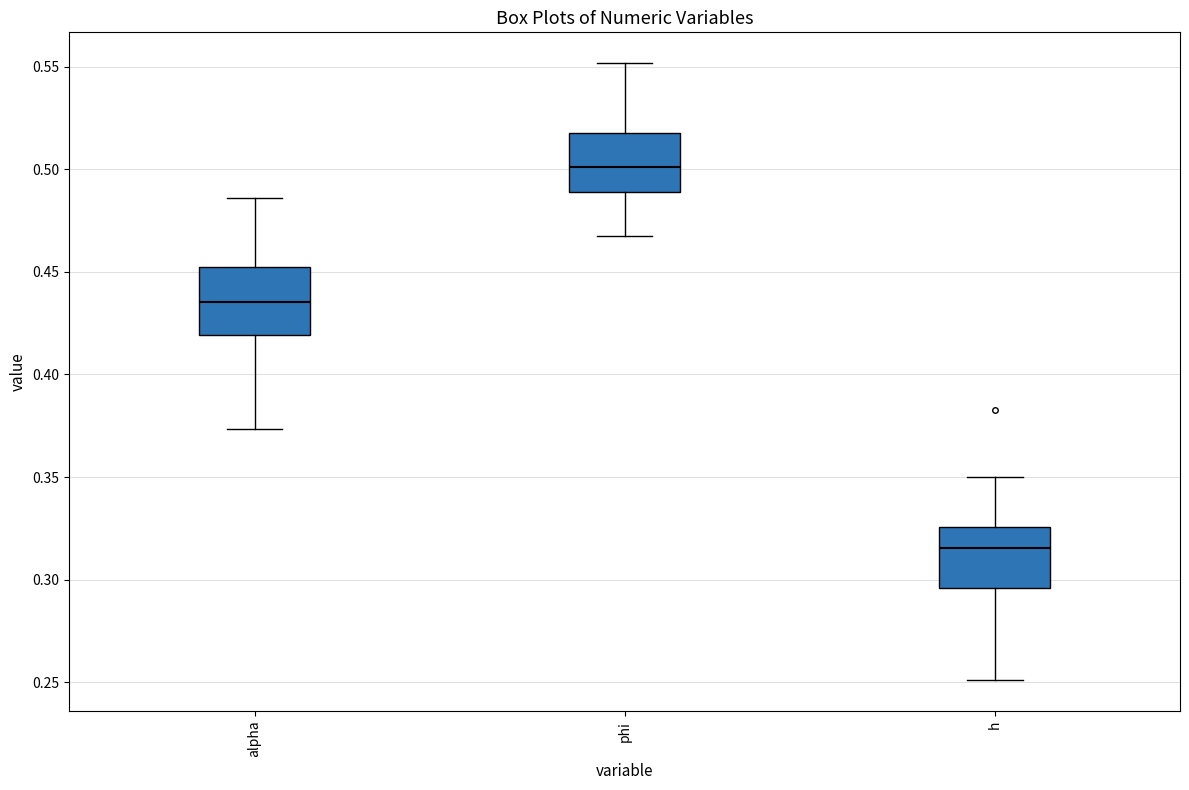

Reading left to right, read every box against the y-axis: the position of its median line, the range the box covers, and the ends of its whiskers. The values are not printed on the chart, so give them approximately, as read against the axis.

alpha: median 0.435, box 0.420 to 0.455, whiskers 0.375 to 0.485
phi: median 0.500, box 0.490 to 0.520, whiskers 0.470 to 0.550
h: median 0.315, box 0.295 to 0.325, whiskers 0.250 to 0.350